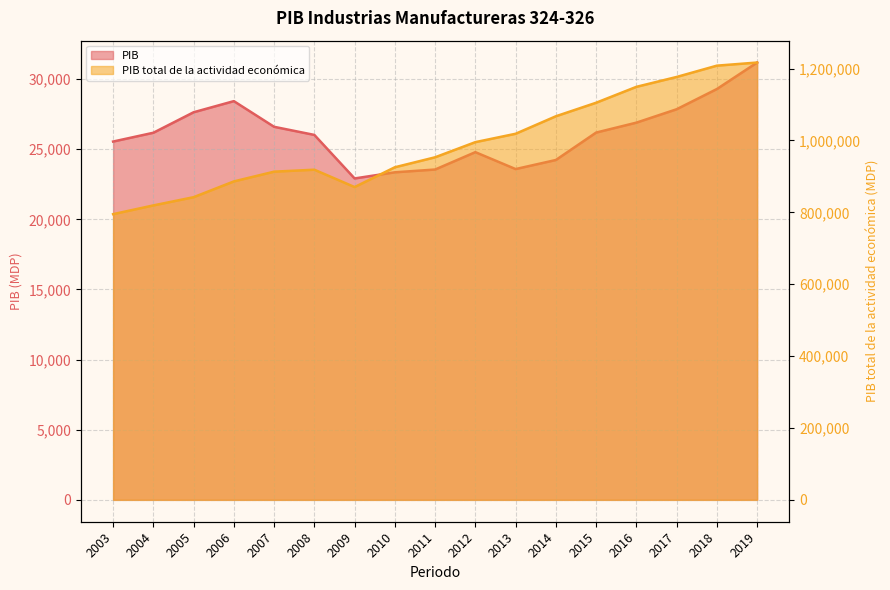

True or false: PIB total de la actividad económica has more than 0 points higher than both neighbors.

True